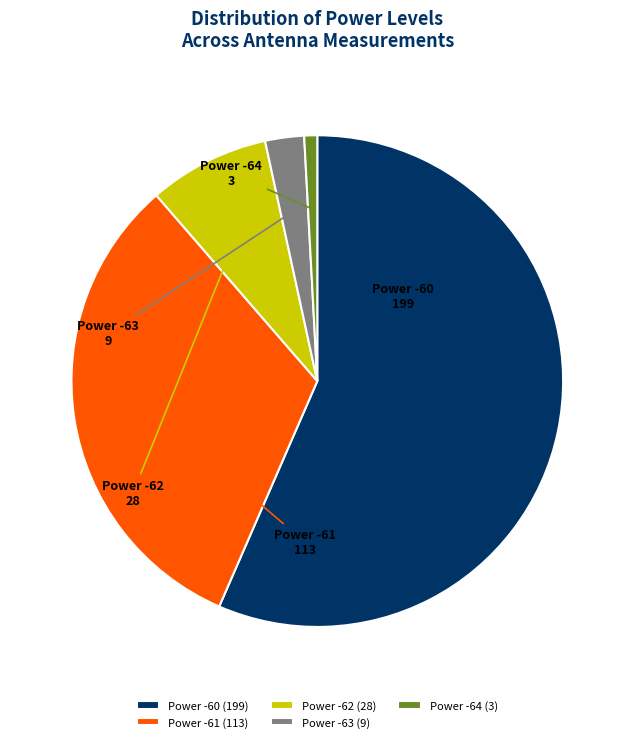

Rank the categories by value from highest to lowest.

Power -60 (199), Power -61 (113), Power -62 (28), Power -63 (9), Power -64 (3)